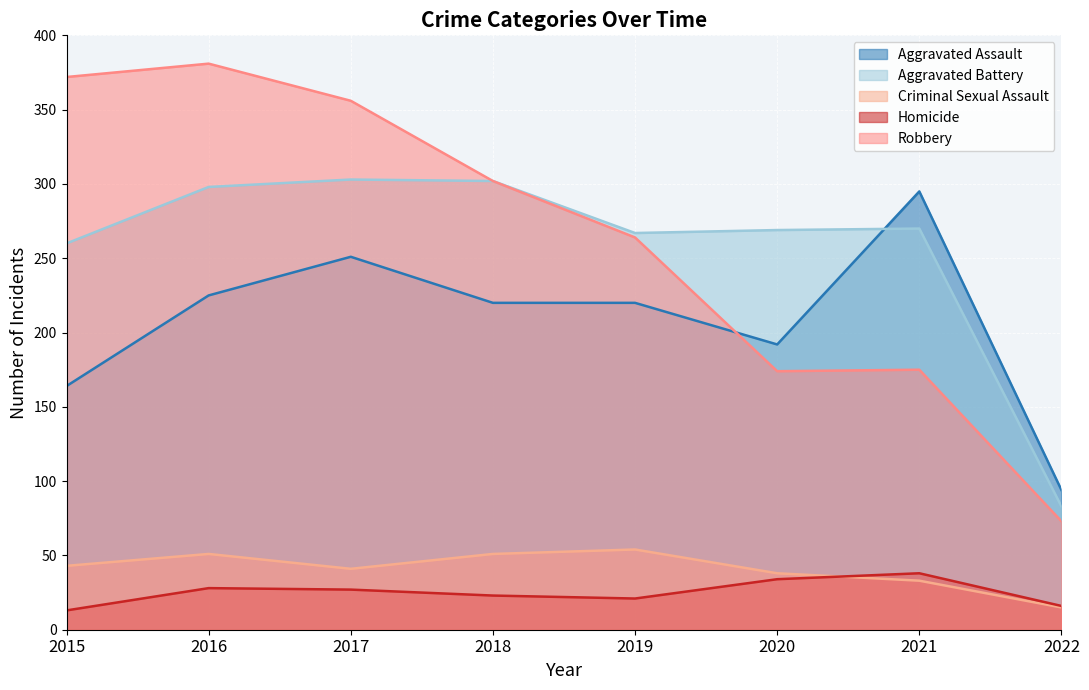

What is the average value of the Aggravated Battery series?

256